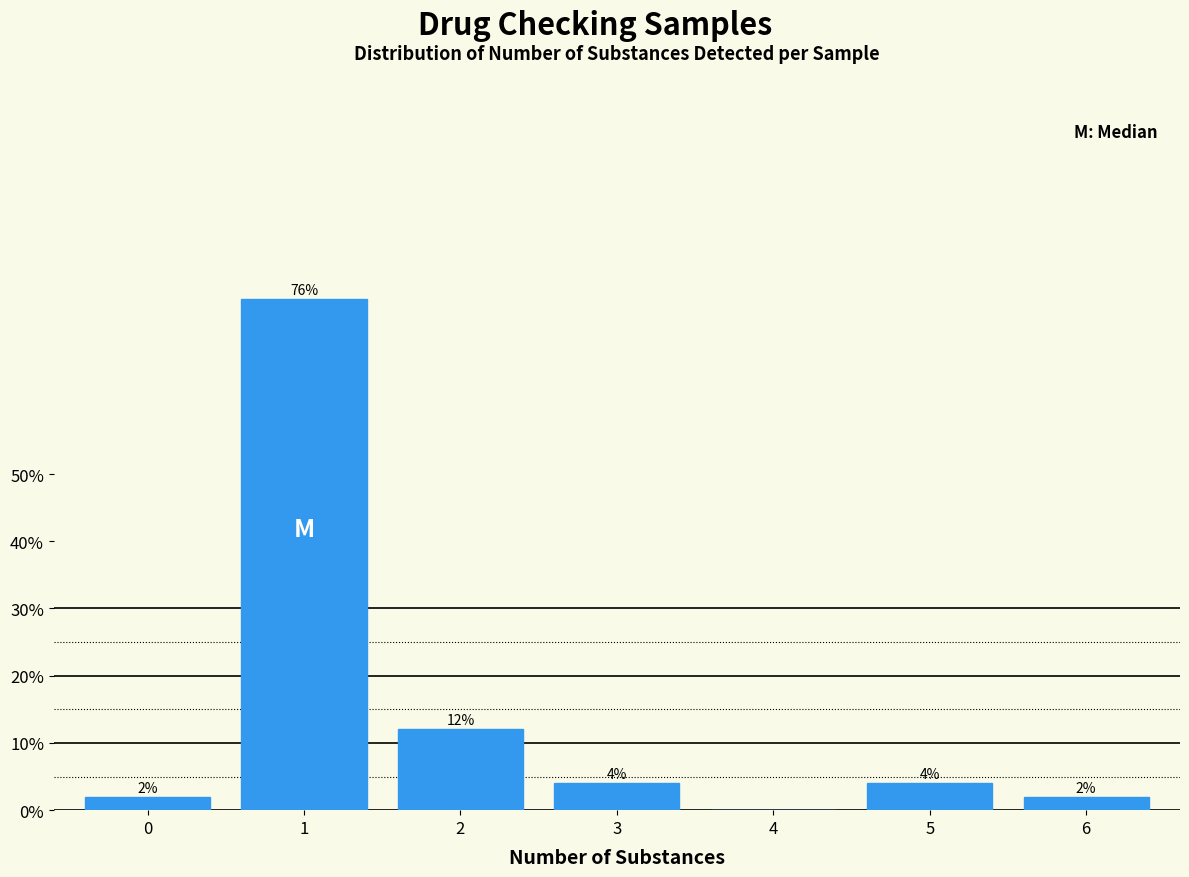

Reading right to left, transcribe all the data shown in this chart.

6=2	5=4	4=0	3=4	2=12	1=76	0=2